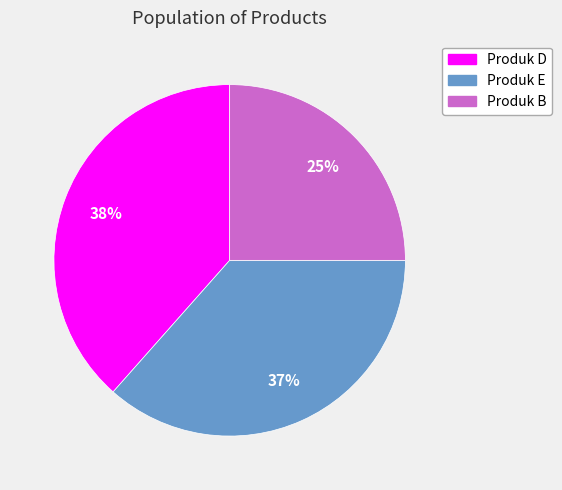

Between Produk E and Produk B, which is larger?

Produk E